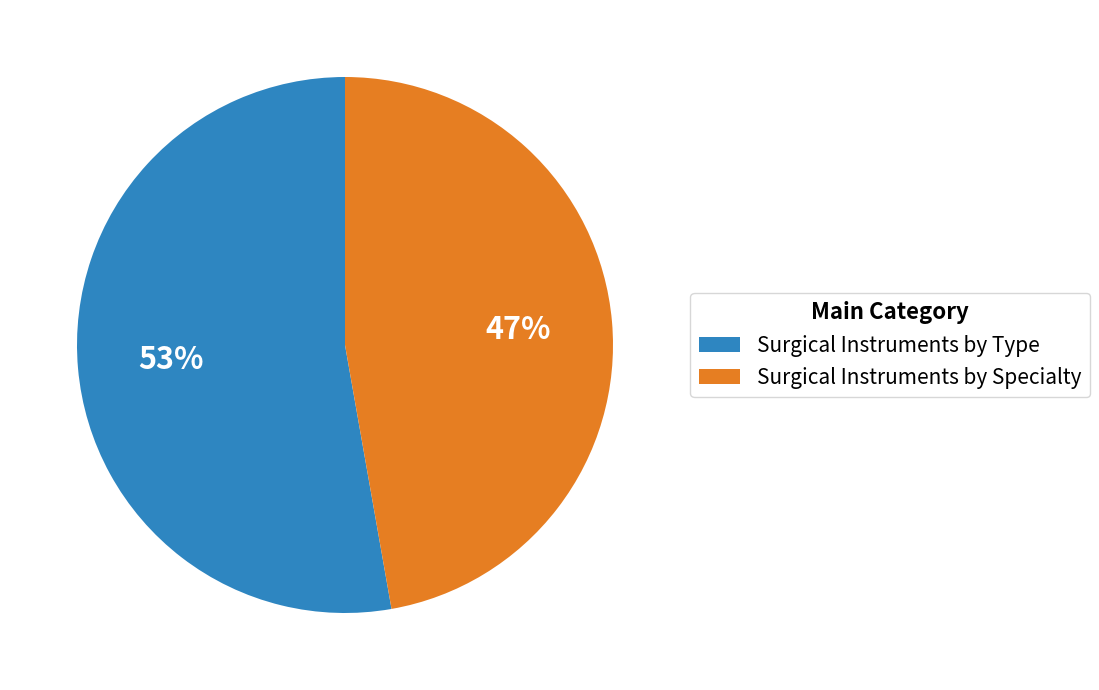

What is the ratio of the value at Surgical Instruments by Type to the value at Surgical Instruments by Specialty?

1.1